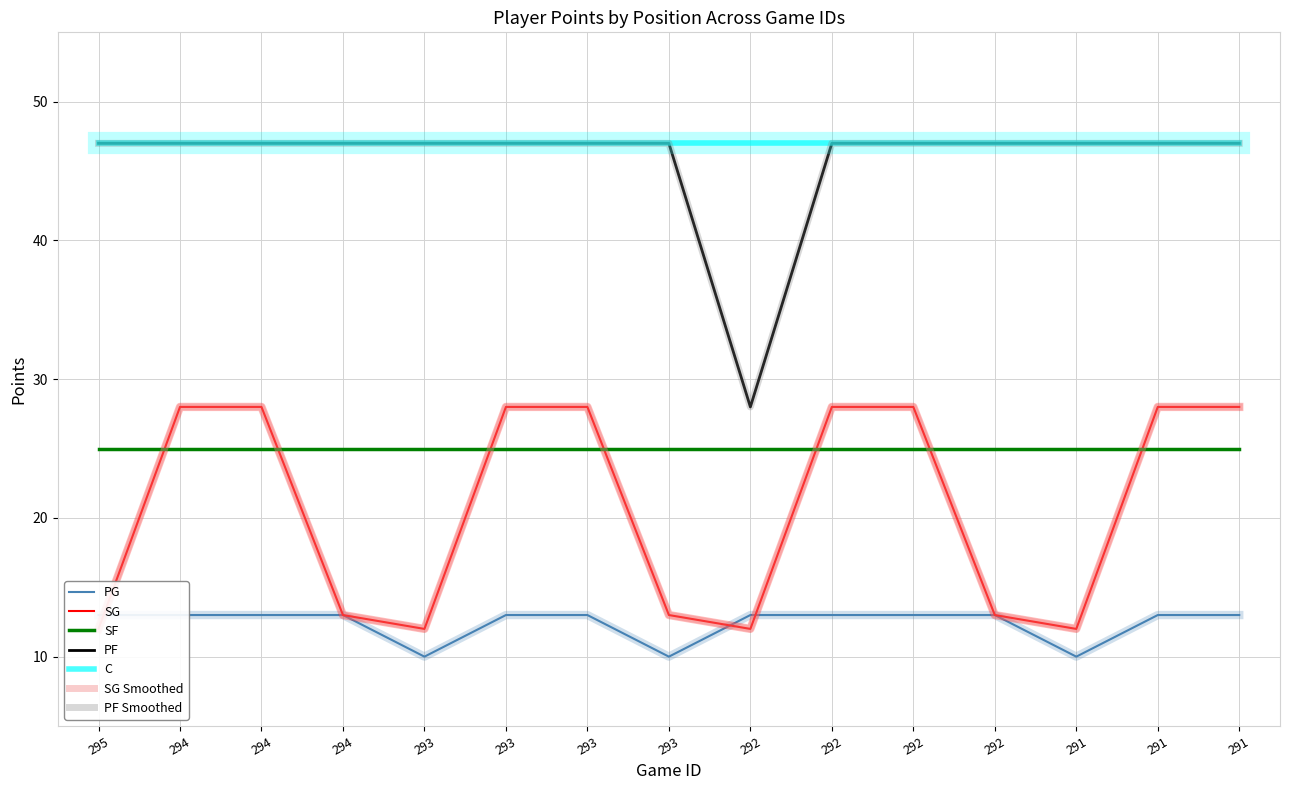

What is the value of the PG point at the 8th from the left?

10